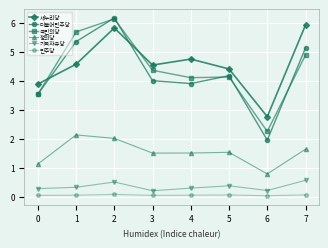

What is the spread (max minus min) of values at 5?

4.4